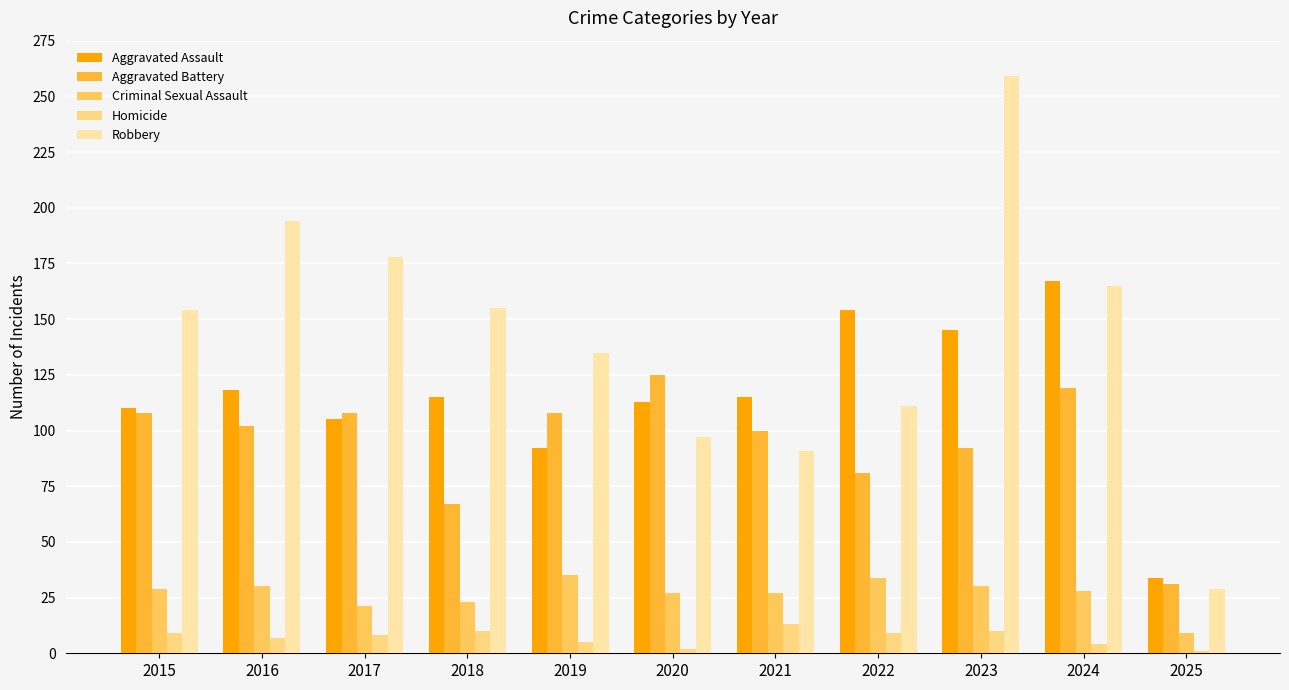

Rank the series at 2016 from highest to lowest value.

Robbery, Aggravated Assault, Aggravated Battery, Criminal Sexual Assault, Homicide